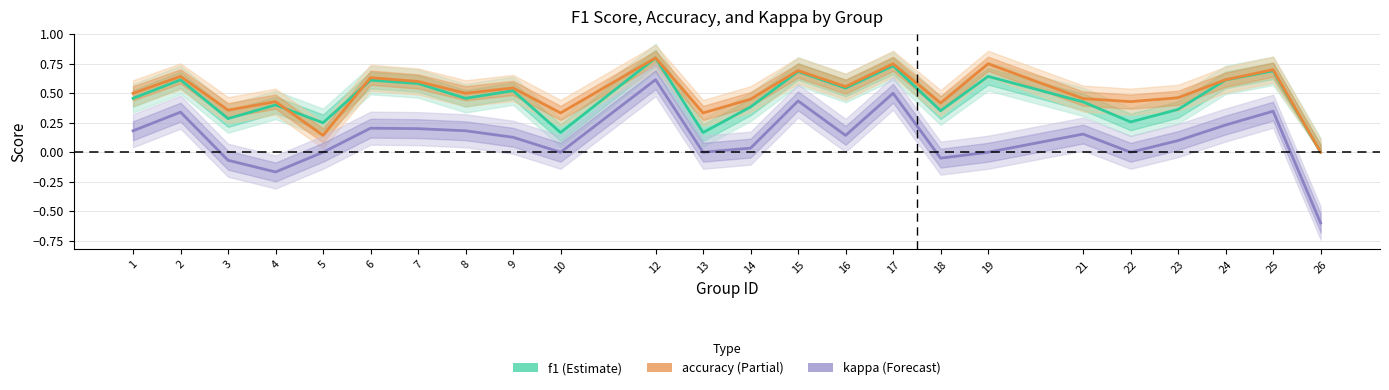

True or false: kappa and accuracy cross at least once.

False